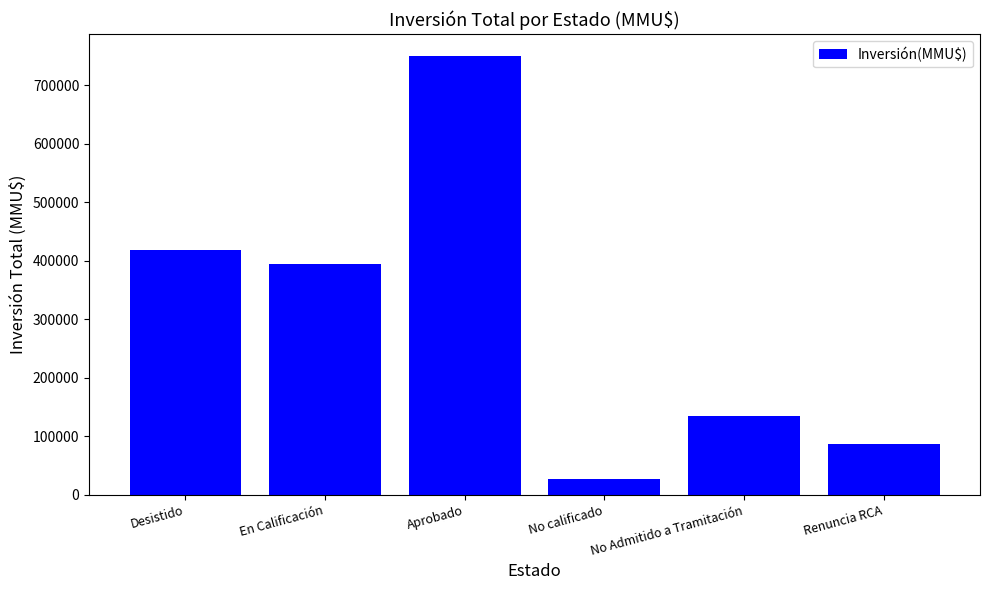

What value does the data have at Aprobado, to the nearest 100?

750100